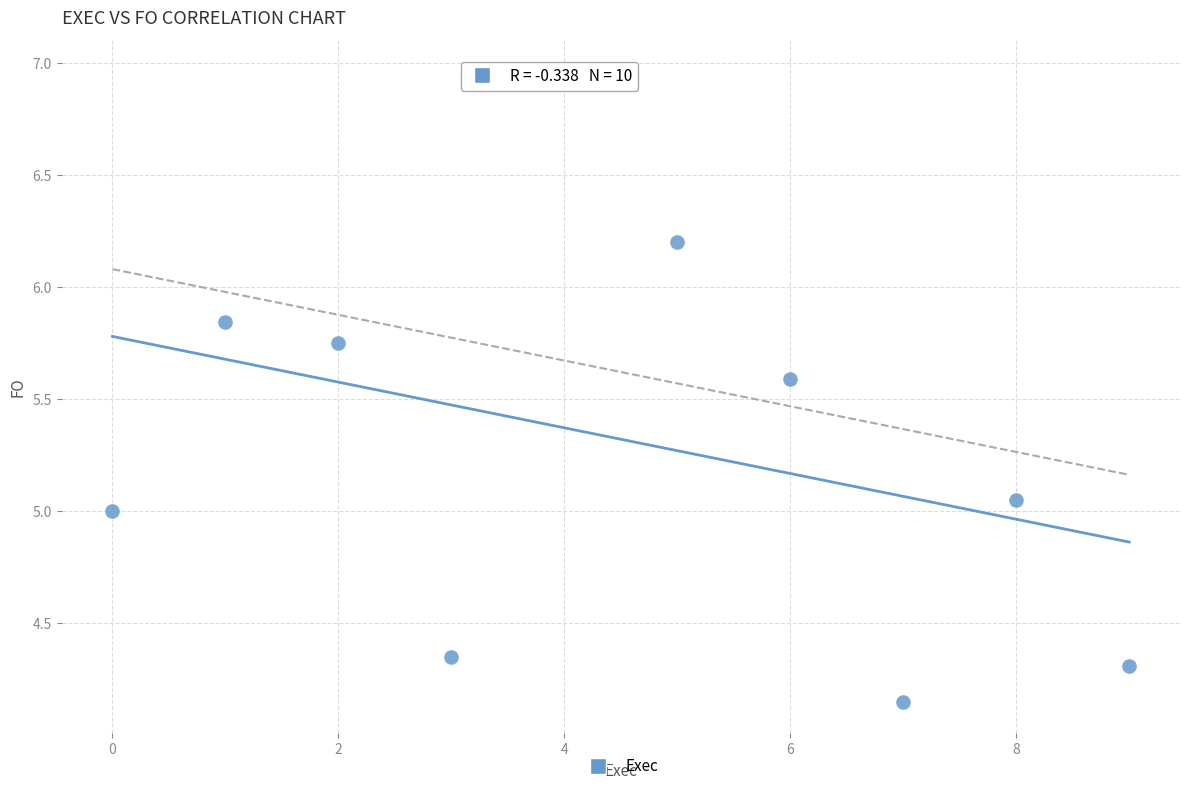

What is the average Y value?

5.3